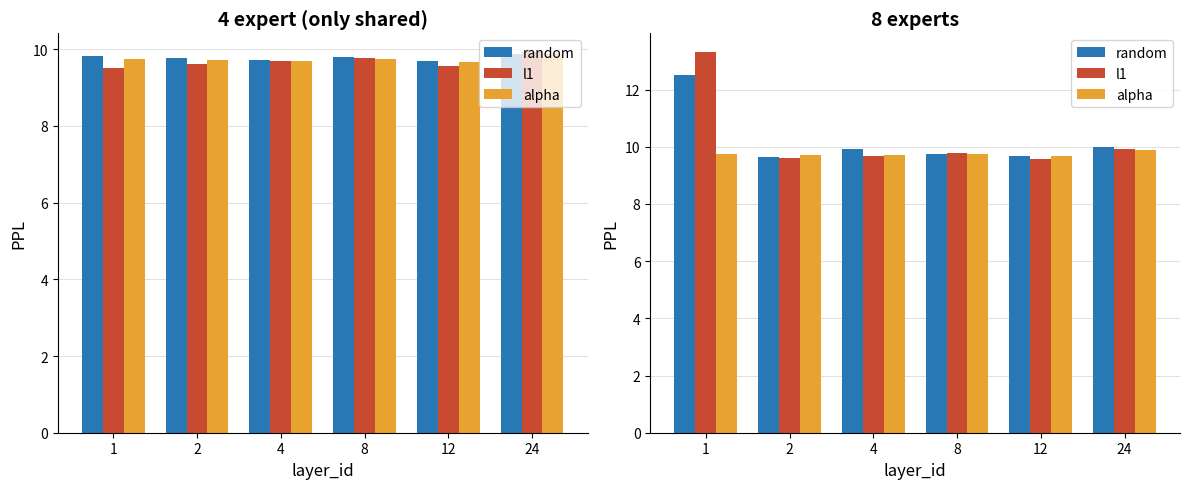

Does the chart contain stacked bars?

No